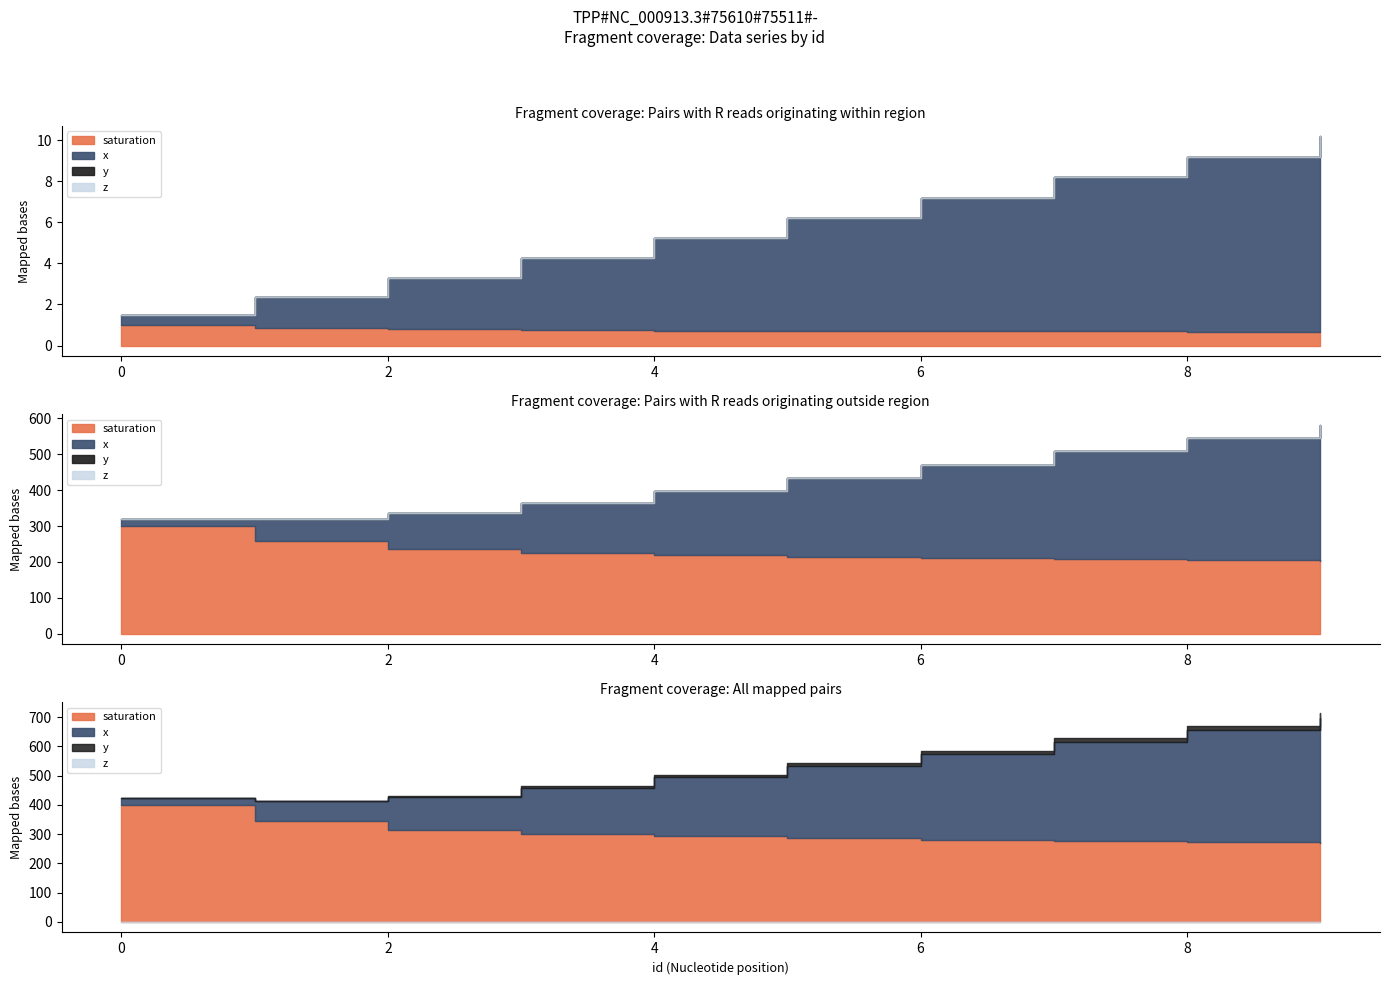

The value of y at 8 is 0.0. True or false?

True